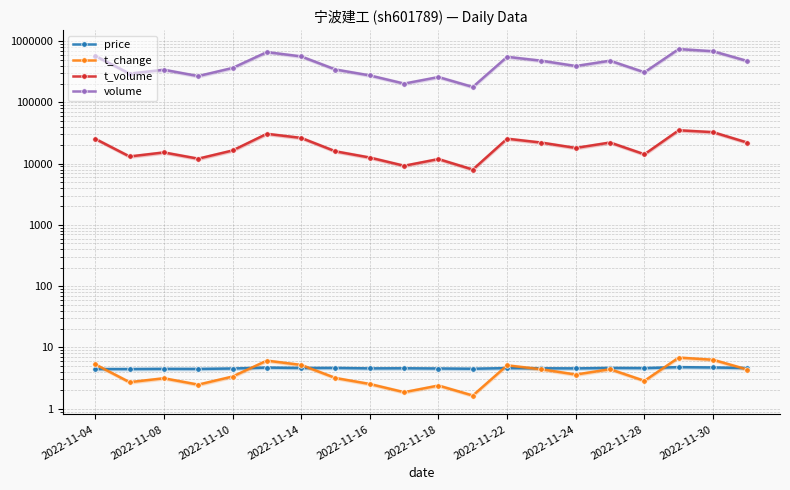

The volume series shows 259216.0 at 2022-11-18. True or false?

True